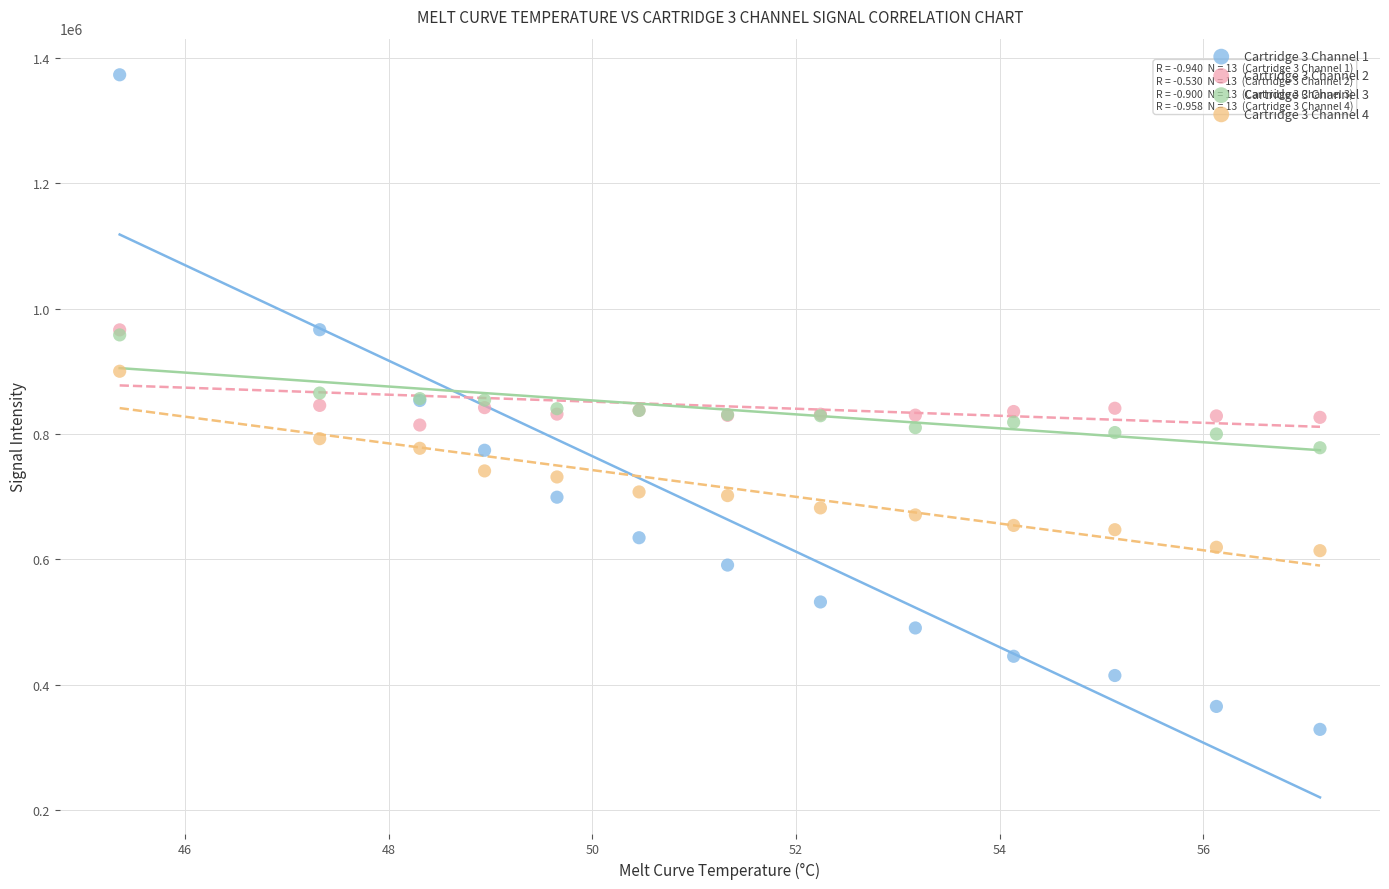

Which series reaches the maximum Y coordinate?

Cartridge 3 Channel 1